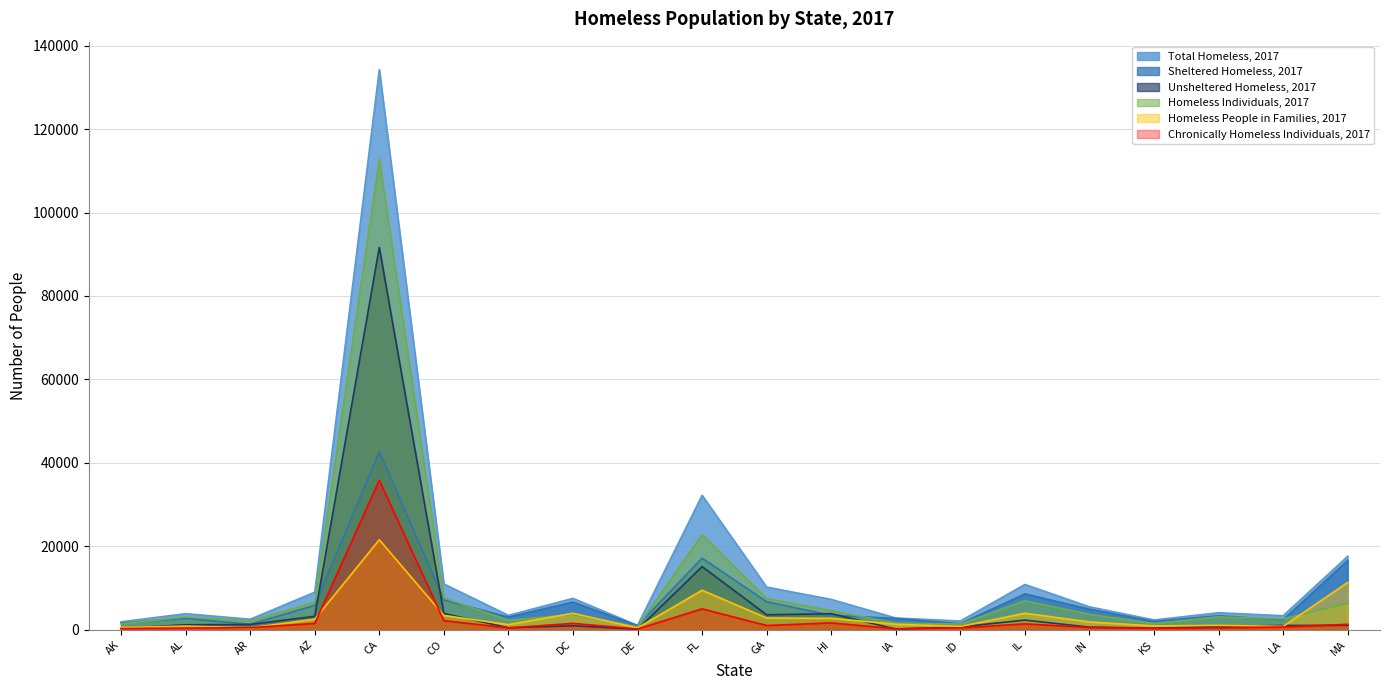

In Homeless Individuals, 2017, how many points are lower than both neighbors (excluding endpoints)?

6